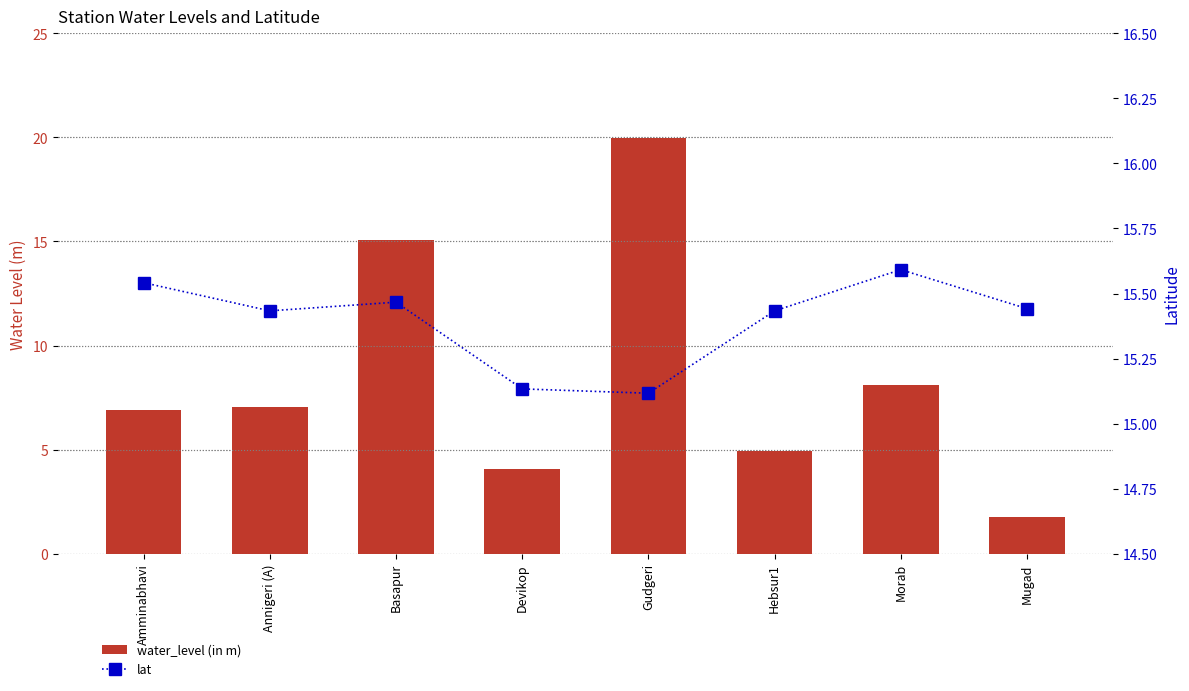

Count the number of categories in the chart.

8